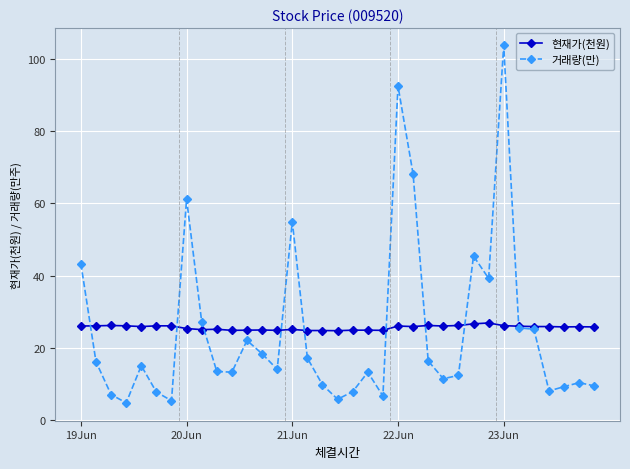

True or false: 거래량(만) has more than 1 points higher than both neighbors.

True